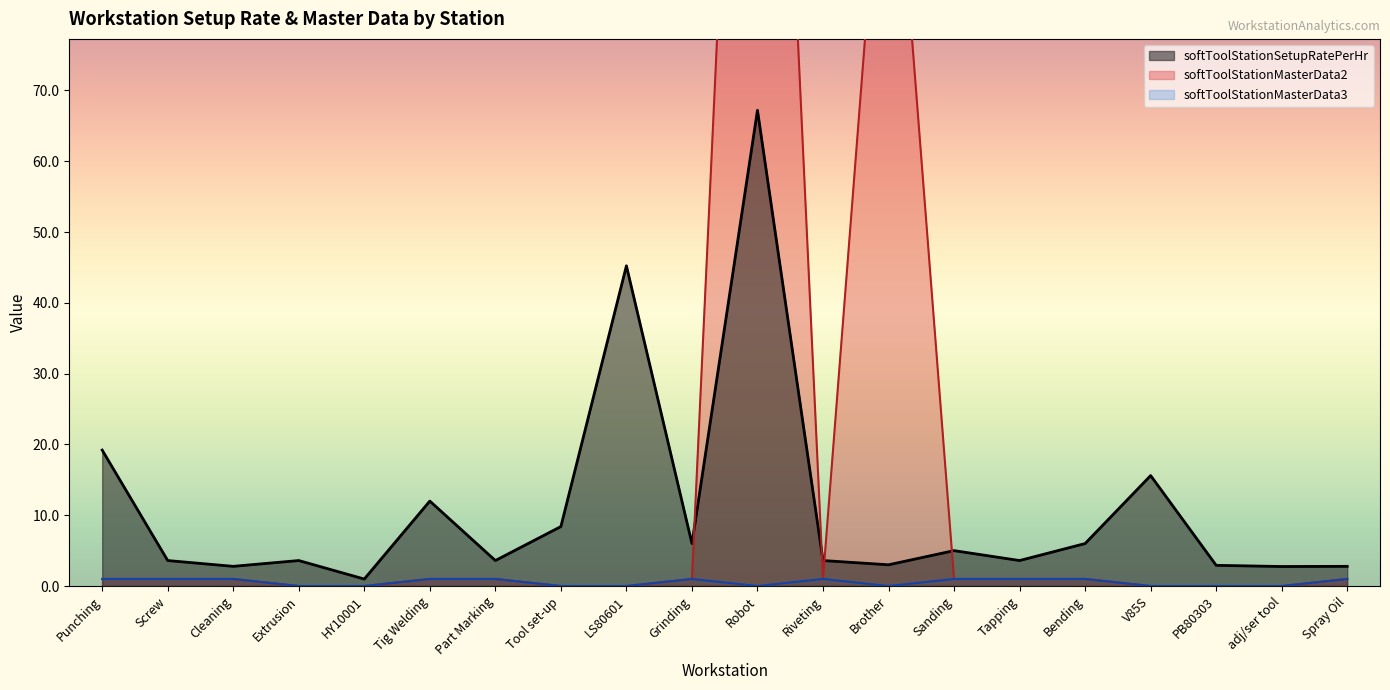

How many intersections are there between softToolStationMasterData2 and softToolStationSetupRatePerHr?

4